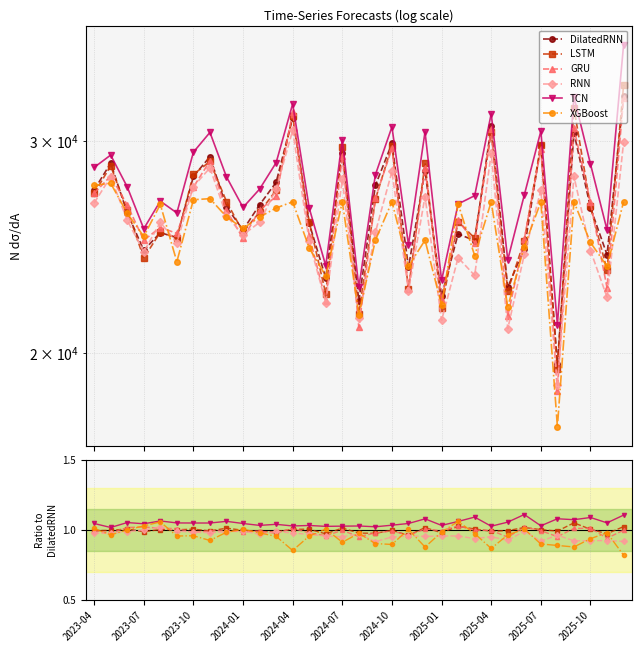

True or false: LSTM has more than 2 interior local peaks.

True